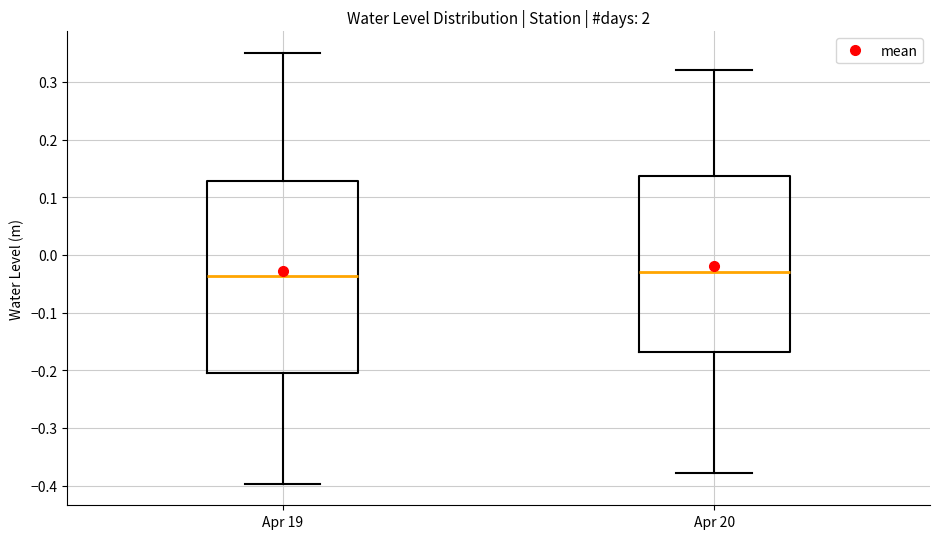

Reading left to right, transcribe this box plot: for each box, give where its median line is, the range the box spans, and where its two whiskers end, as read against the y-axis. The values are not printed on the chart, so give them approximately, as read against the axis.

Apr 19: median -0.04, box -0.20 to 0.13, whiskers -0.40 to 0.35
Apr 20: median -0.03, box -0.17 to 0.14, whiskers -0.38 to 0.32